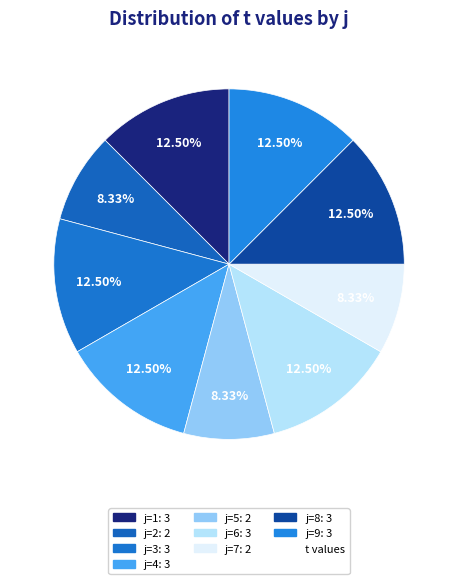

How many slices are in this pie chart?

9